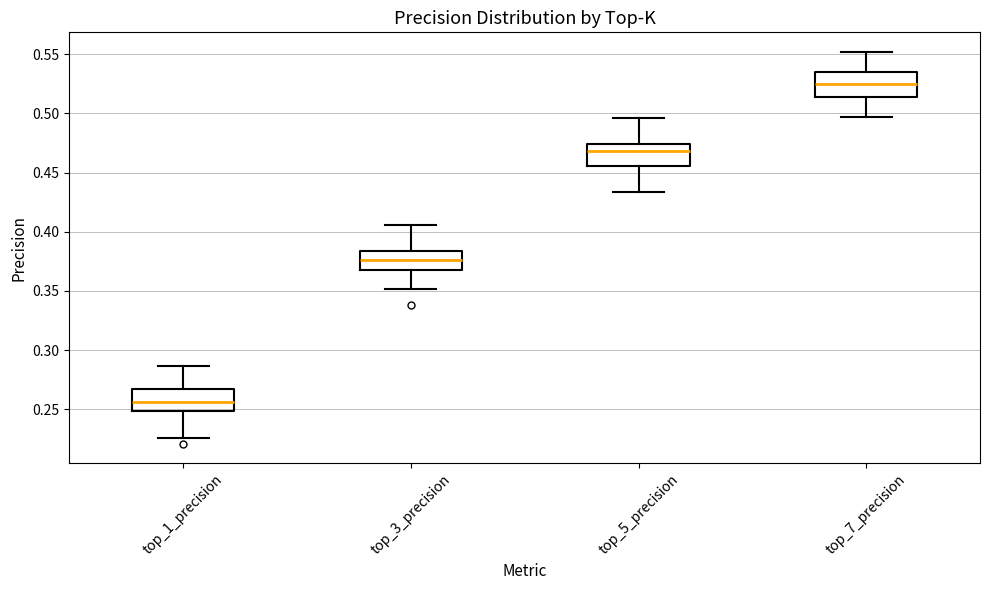

Where does the upper whisker of the box for top_7_precision end on the y-axis? The values are not printed on the chart, so give them approximately, as read against the axis.

0.550